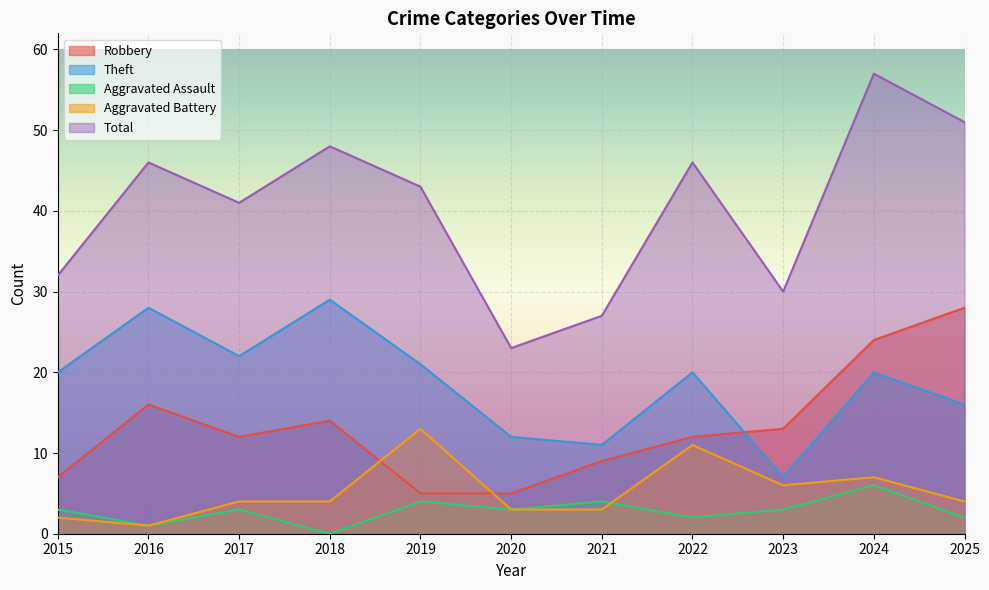

Which category has the highest value across all series?

2024